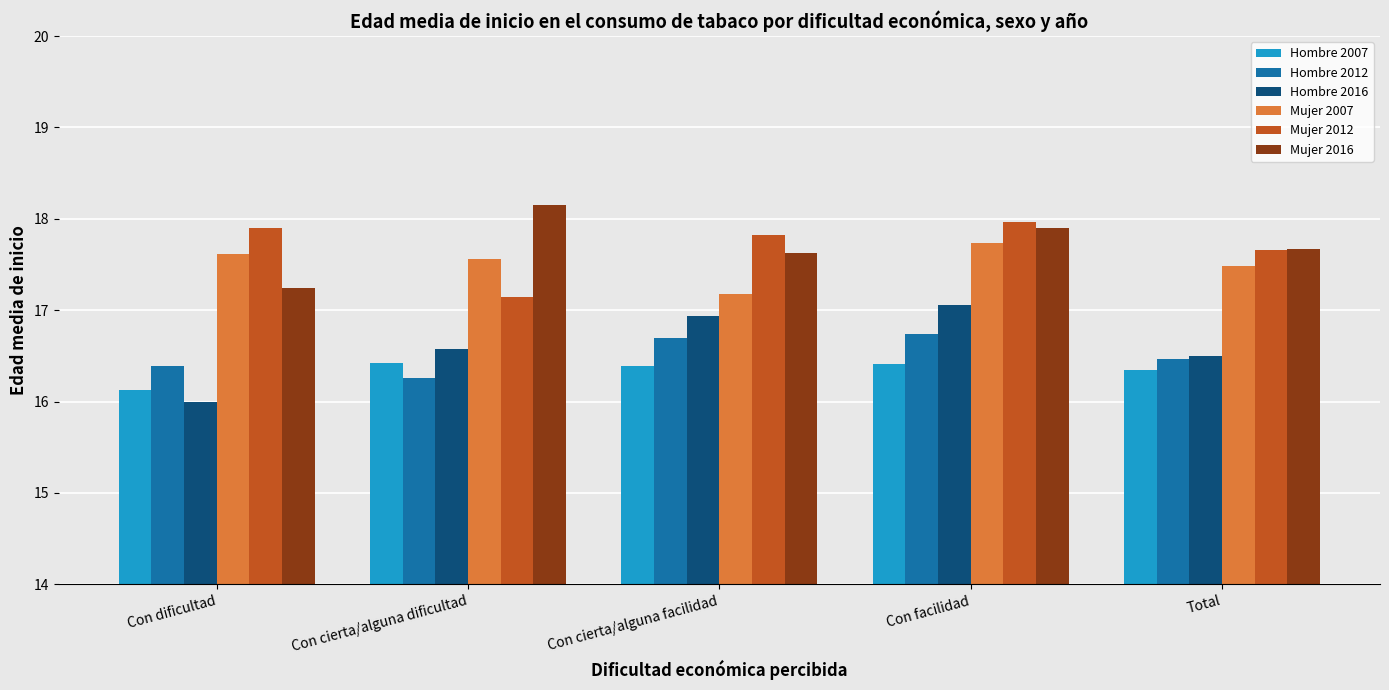

List the labels in order of Mujer 2007 value, largest first.

Con facilidad, Con dificultad, Con cierta/alguna dificultad, Total, Con cierta/alguna facilidad